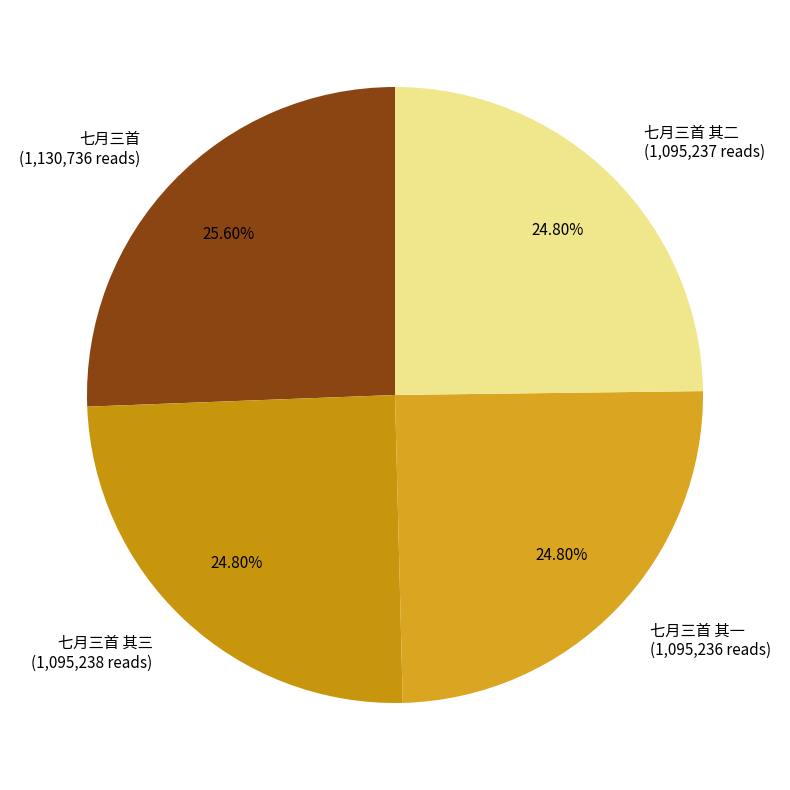

Approximately how many times larger is the value at 七月三首 其一 (1,095,236 reads) compared to 七月三首 (1,130,736 reads)?

1.0